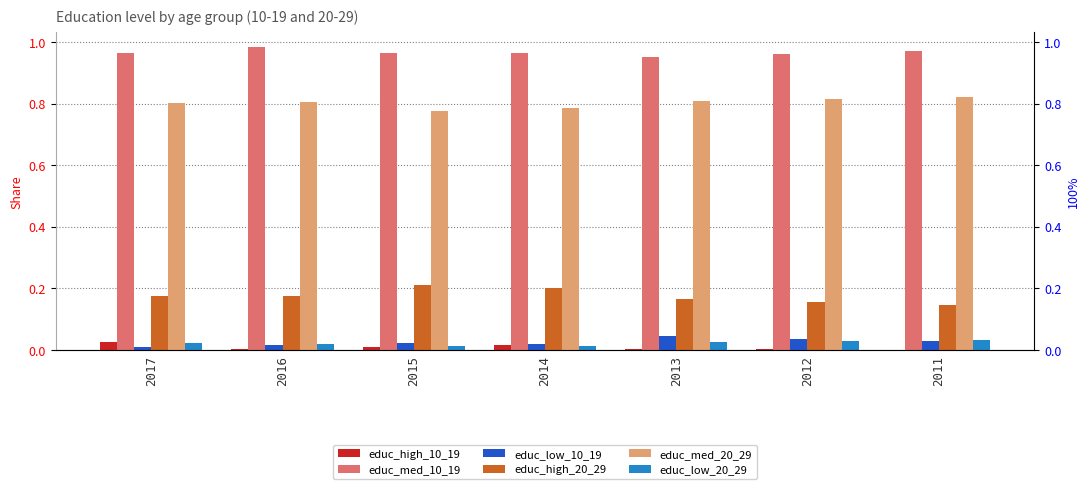

True or false: educ_low_10_19 has a value of 0.1 at 2012.

False